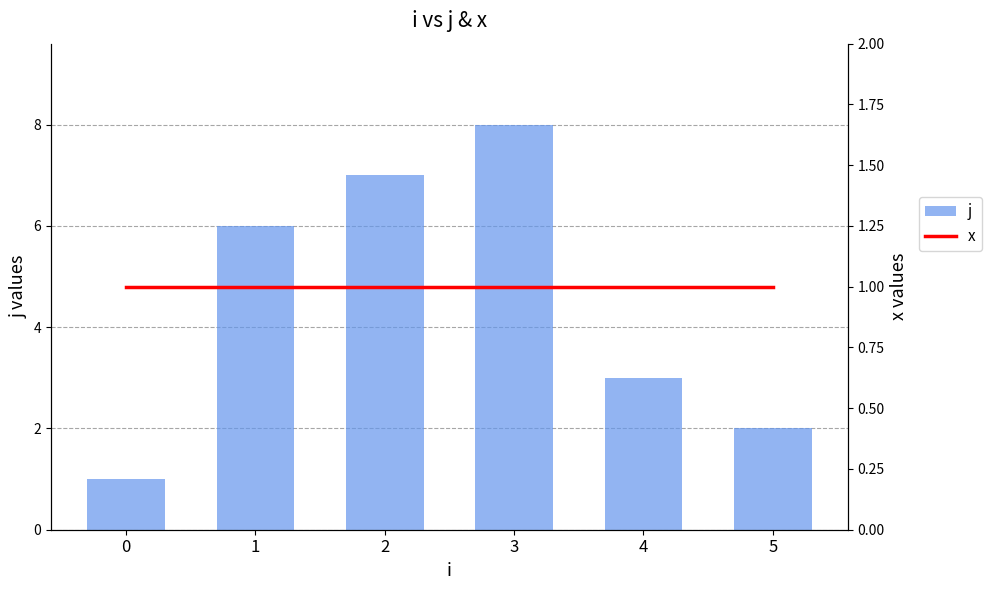

Does the chart contain stacked bars?

No